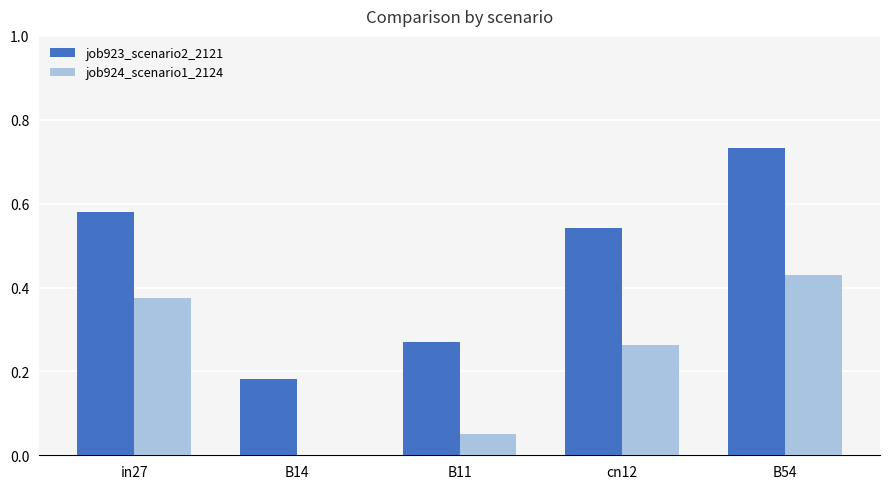

What is the sum of all job924_scenario1_2124 values?

1.1